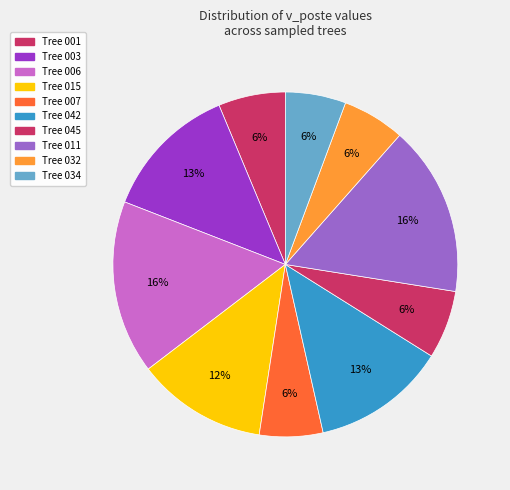

How many segments does this pie chart have?

10